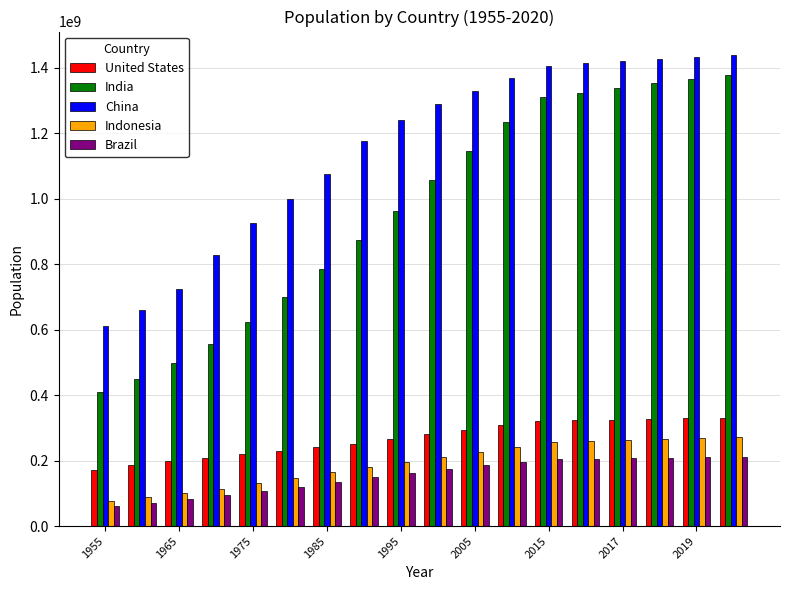

Which series has the widest spread of values?

India